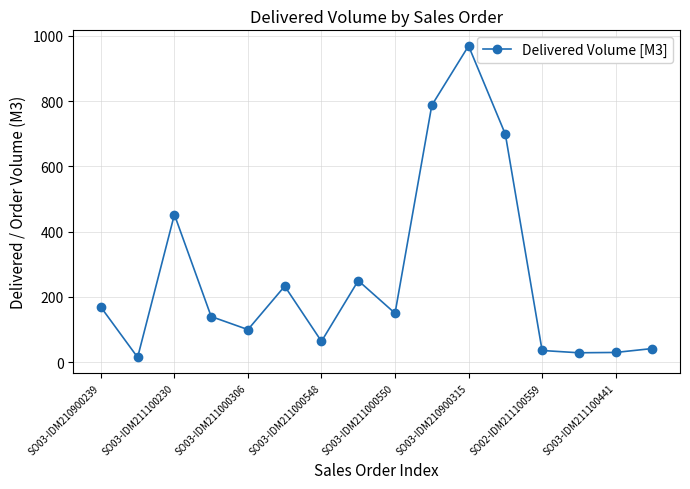

Does the chart have visible grid lines?

Yes